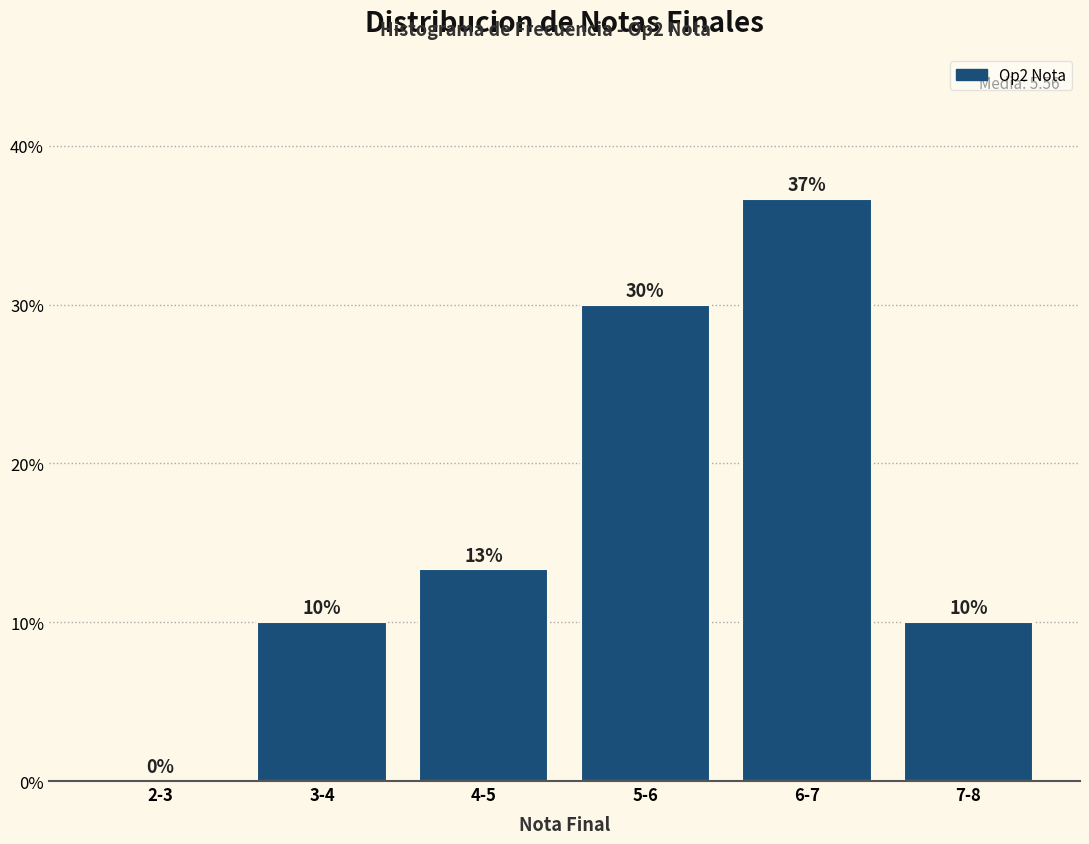

What is the ratio of the value at 5-6 to the value at 7-8?

3.0